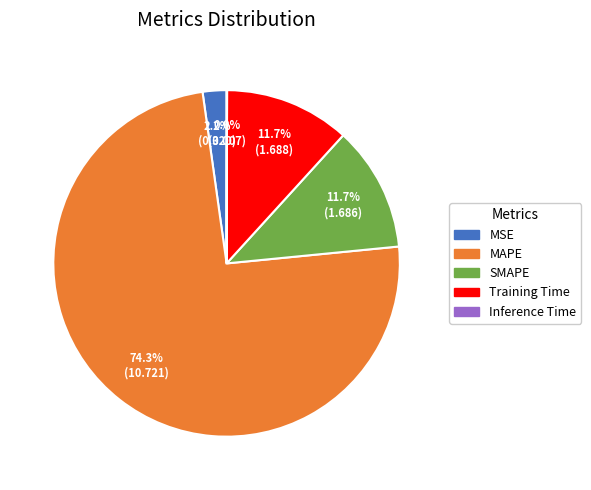

Which category has the biggest portion of the pie?

MAPE